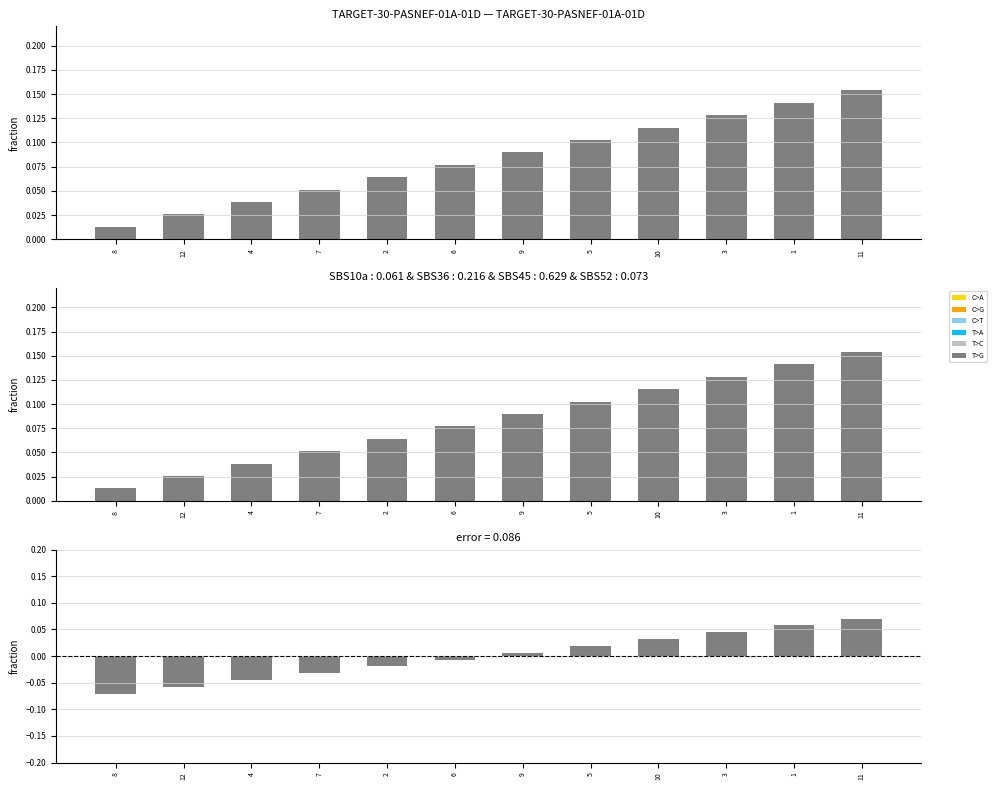

What is the change in value from 8 to 11?

+0.1